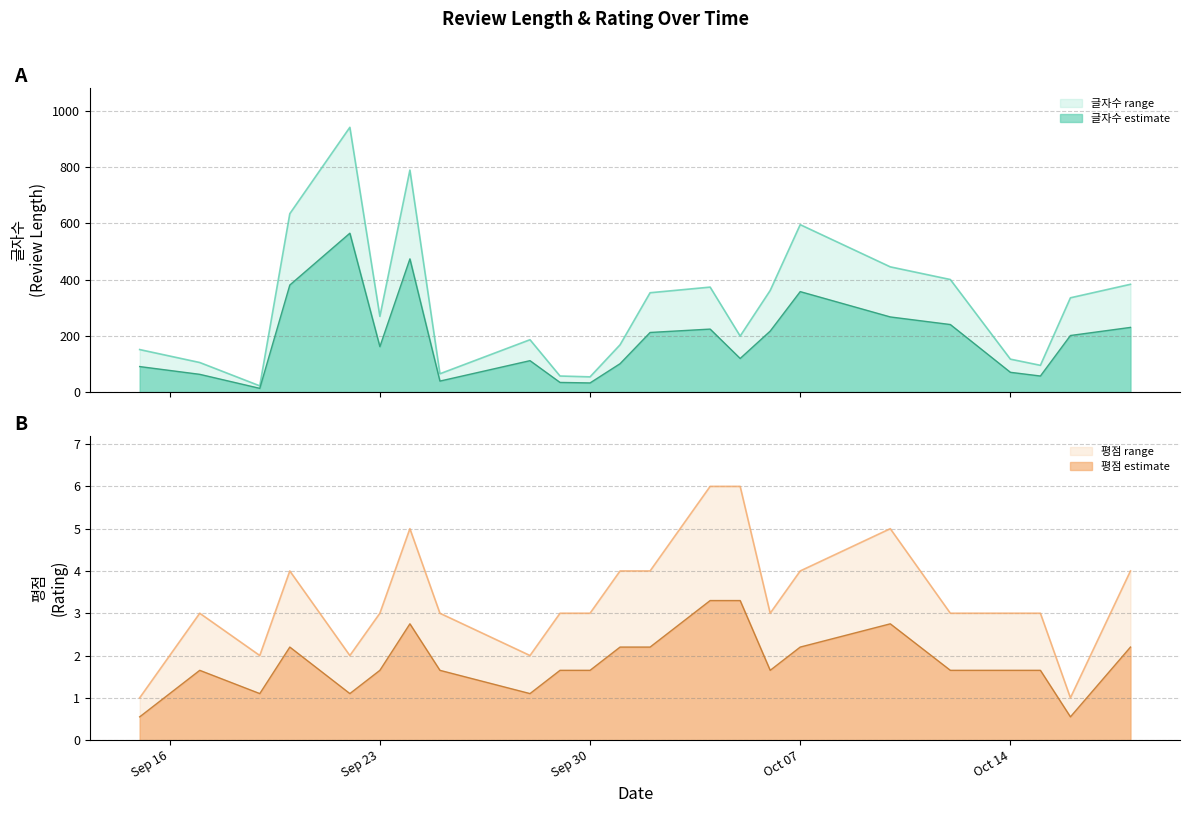

Does the chart display data point markers on the line(s)?

No